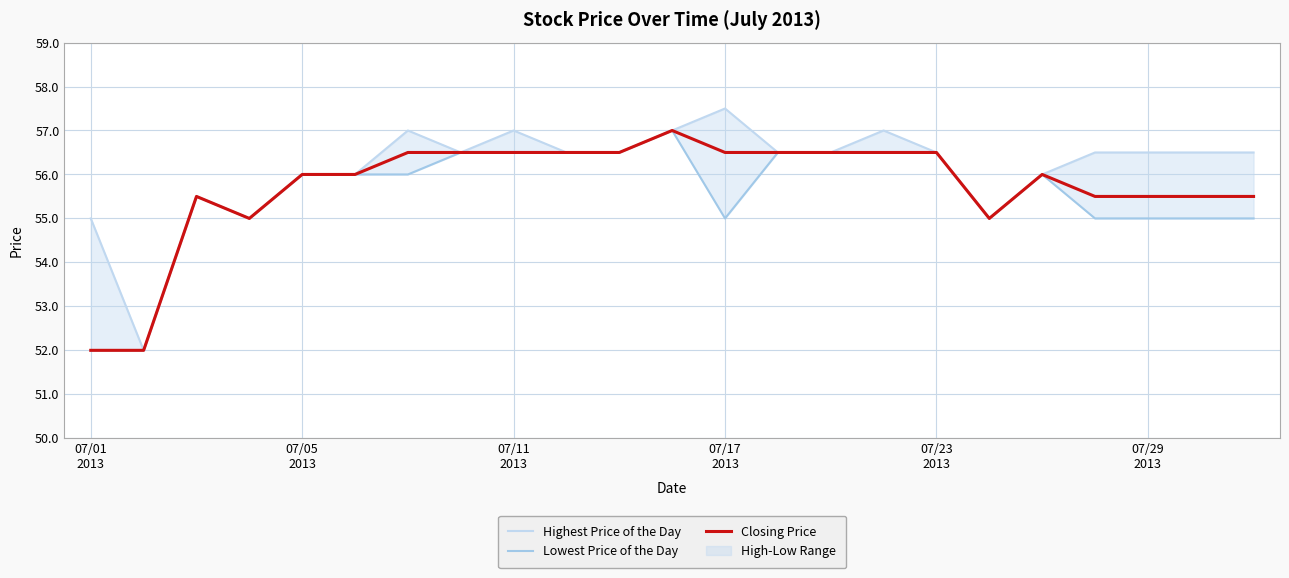

List the series in order of their overall mean, lowest first.

Lowest Price of the Day, Closing Price, Highest Price of the Day